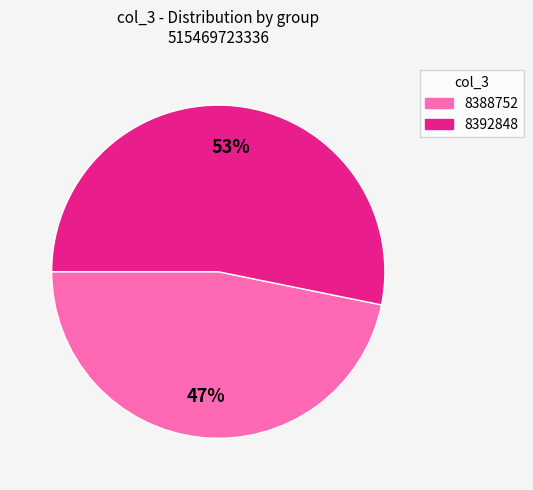

What percentage is the 8392848 slice, to the nearest percent?

53%